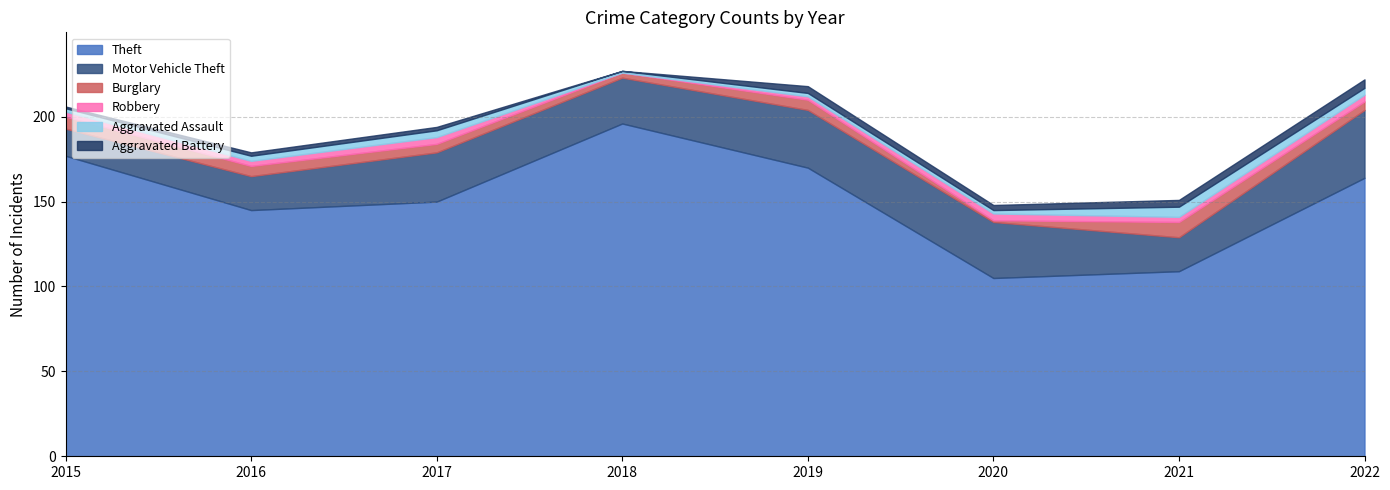

What is the total value across all series at 2016?

179